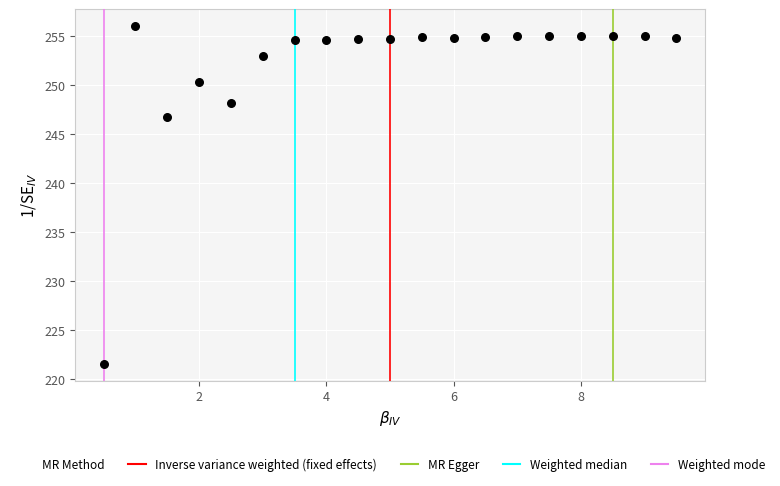

What Y value in the scatter plot is closest to 238?

246.7